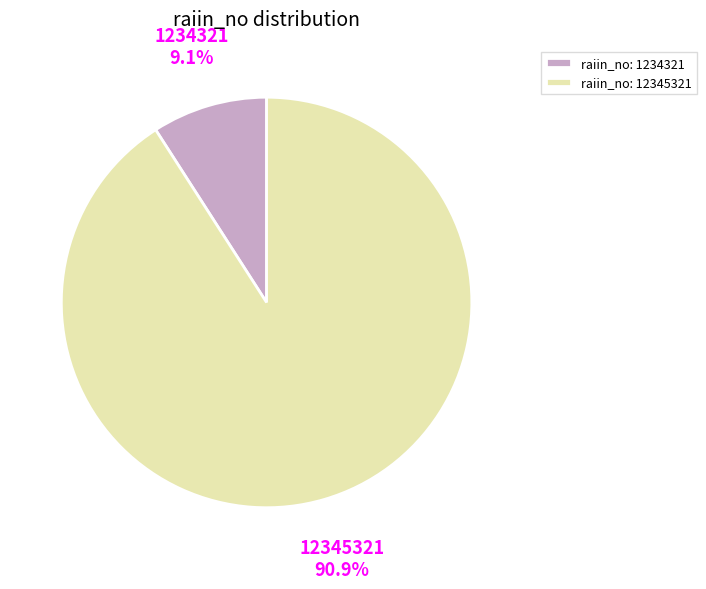

Count the number of slices in the pie.

2